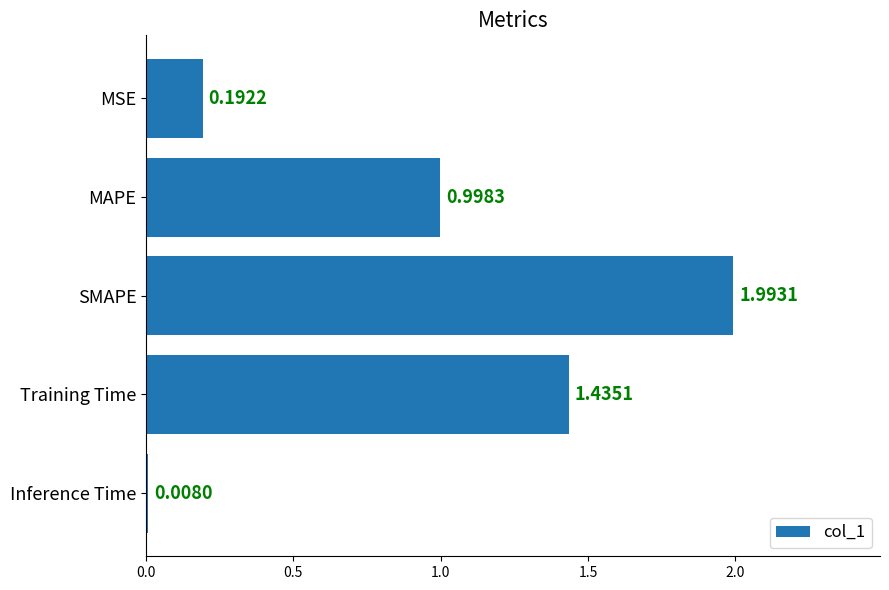

What is the change in value from MAPE to SMAPE?

+1.0